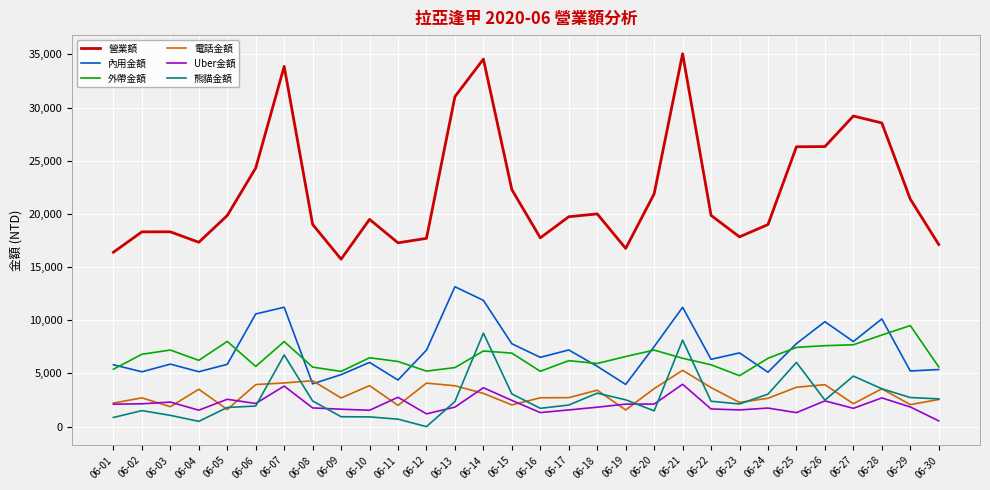

What is the minimum value for 電話金額?

1565